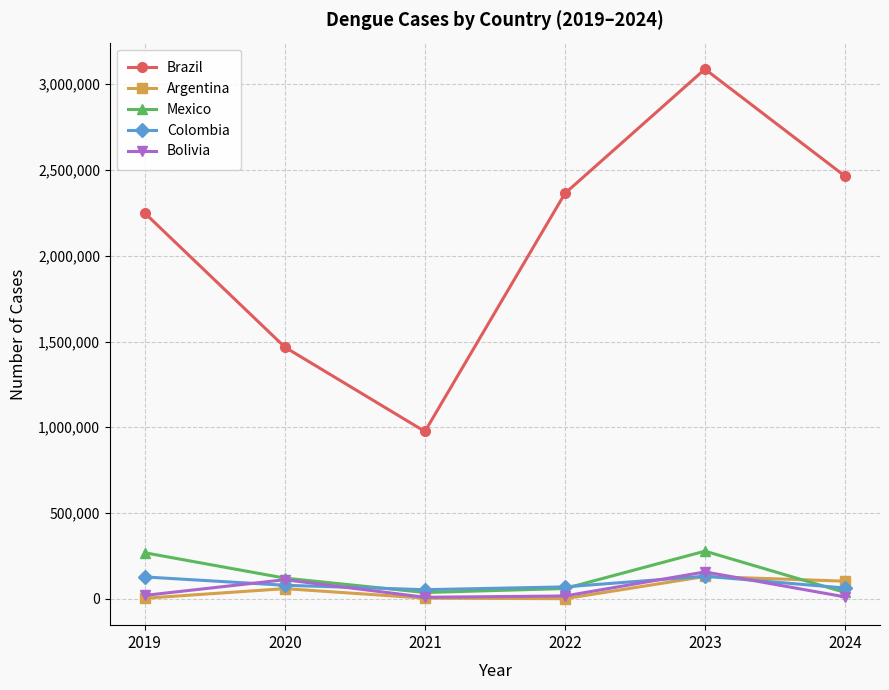

What is the total value across all series at 2024?

2678486